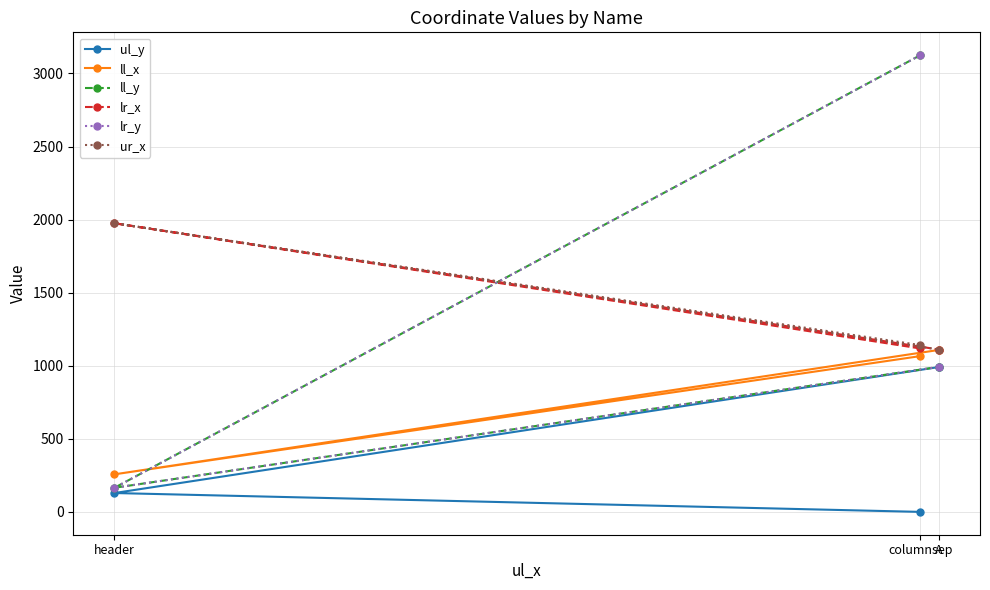

What is the label of the 3rd point from the left?

A